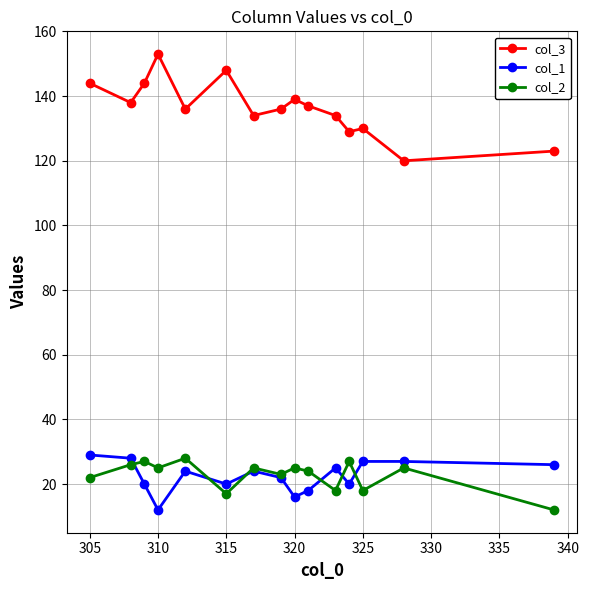

True or false: col_3 and col_1 cross at least once.

False